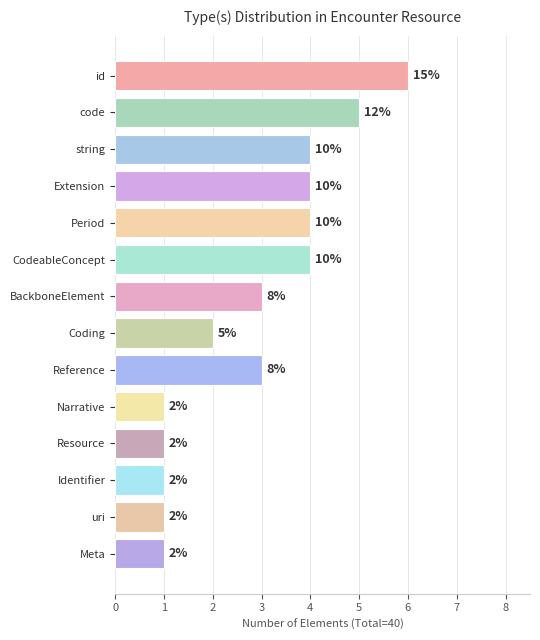

How many bars are there in total?

14